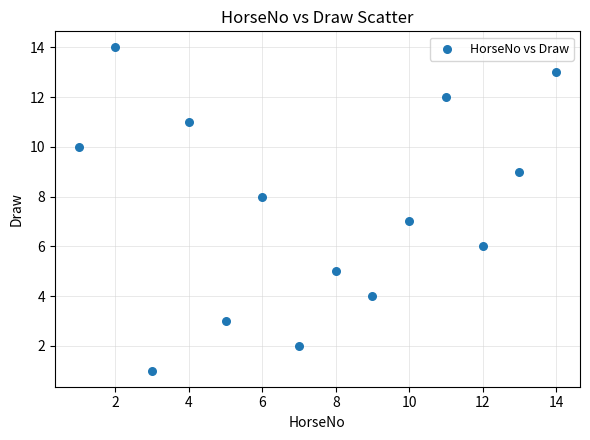

What is the range of Y values (max minus min)?

13